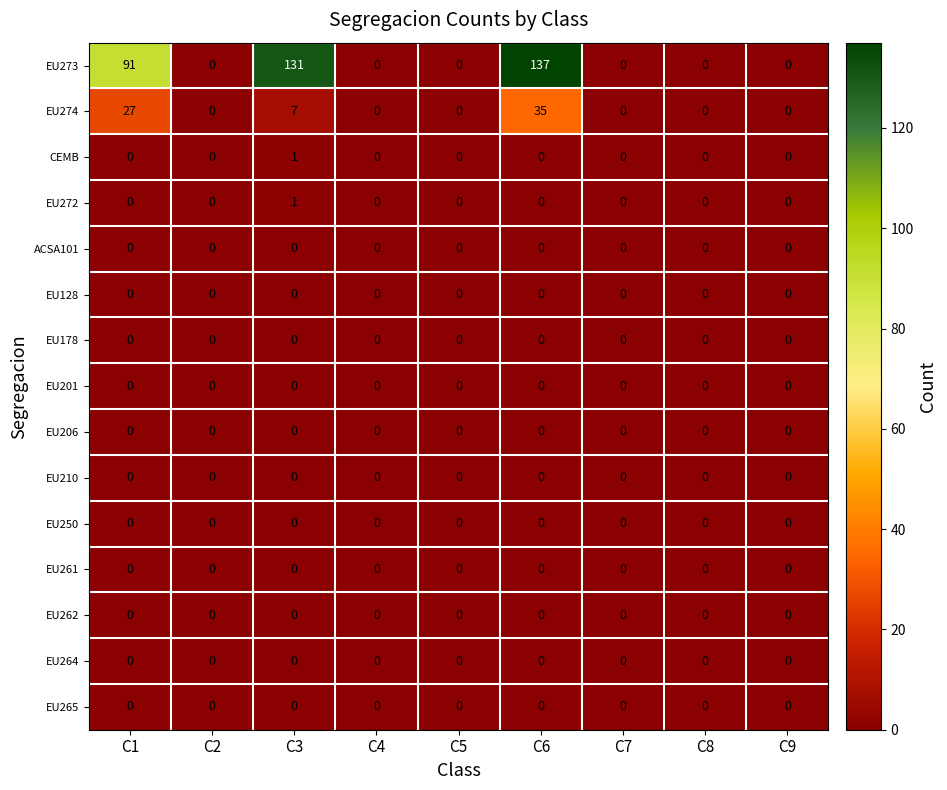

At which category is the sum across all series the highest?

C6